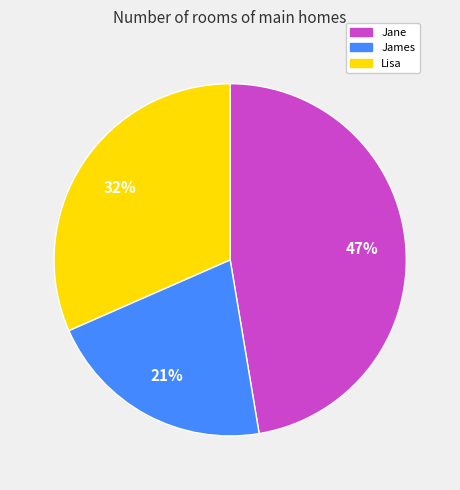

Combined, do Lisa and James account for over 50%?

Yes